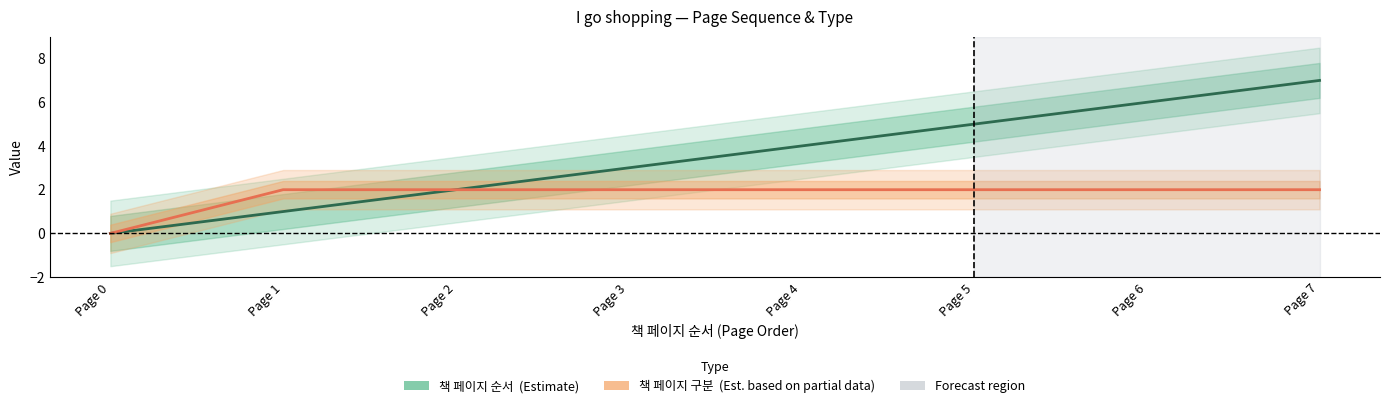

Reading left to right, list all the values displayed in this chart.

책 페이지 순서 (Estimate): Page 0=0	Page 1=1	Page 2=2	Page 3=3	Page 4=4	Page 5=5	Page 6=6	Page 7=7
책 페이지 구분 (Est. partial): Page 0=0	Page 1=2	Page 2=2	Page 3=2	Page 4=2	Page 5=2	Page 6=2	Page 7=2